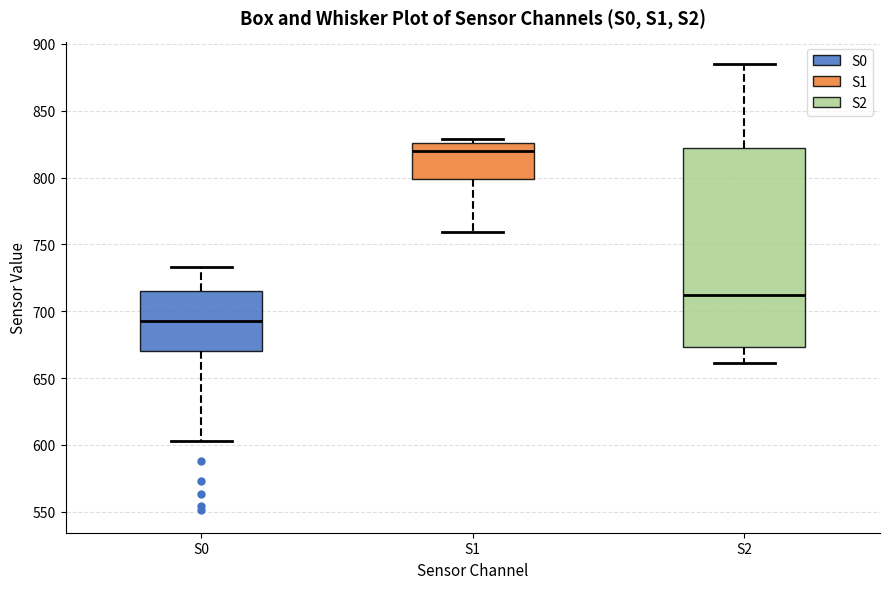

Comparing the boxes themselves (not the whiskers), which one is the tallest?

S2